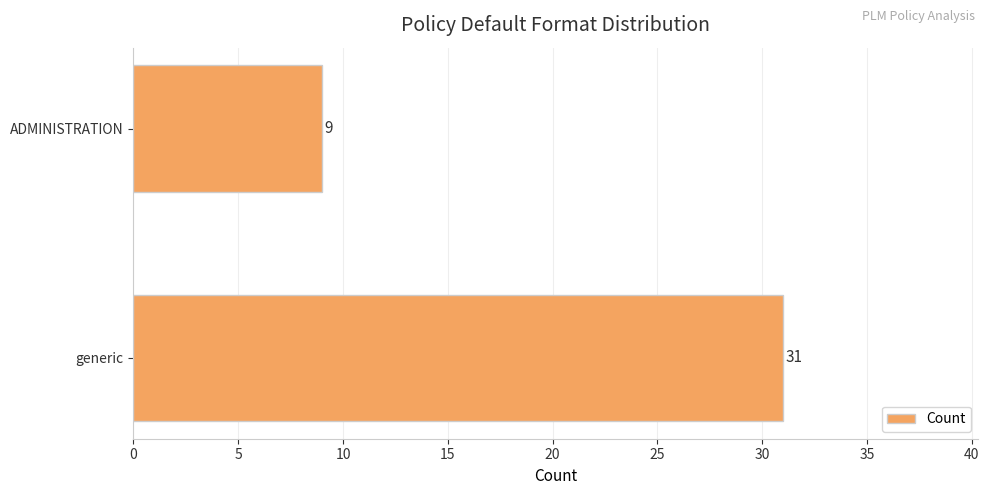

How many bars are there in total?

2